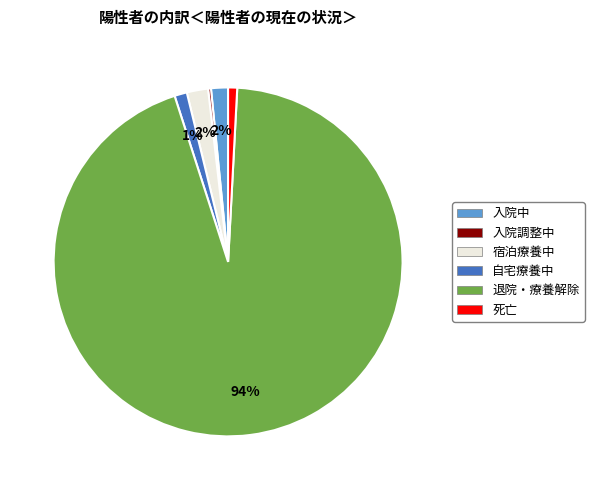

To the nearest percent, what percentage of the pie is 自宅療養中?

1%